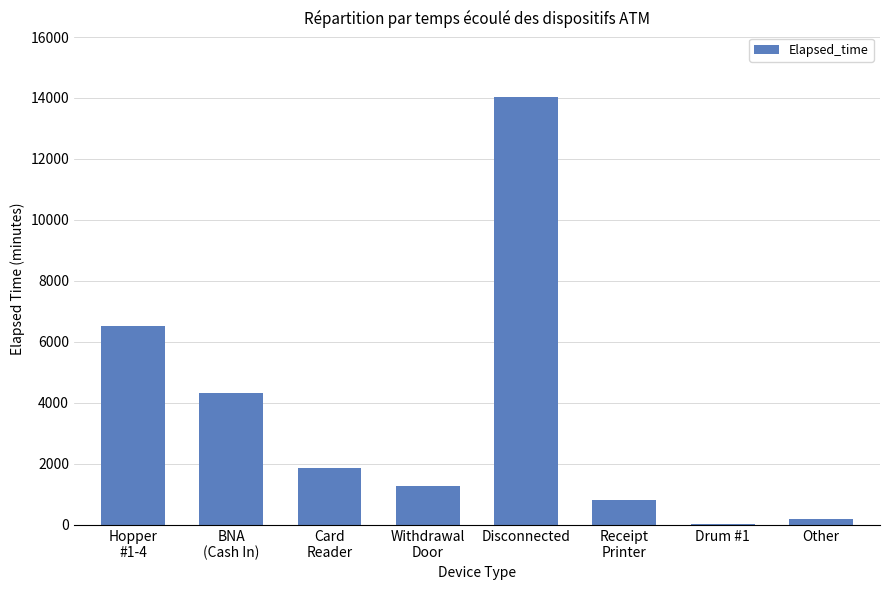

What is the greatest value displayed?

14045